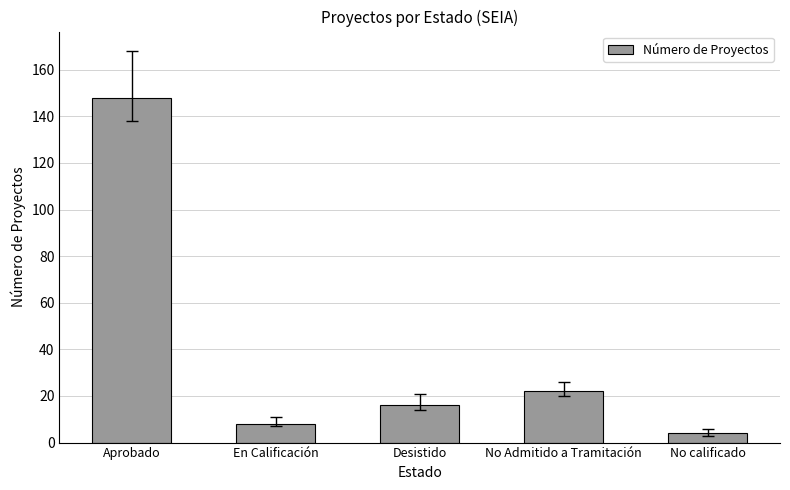

How many values are below 16?

2